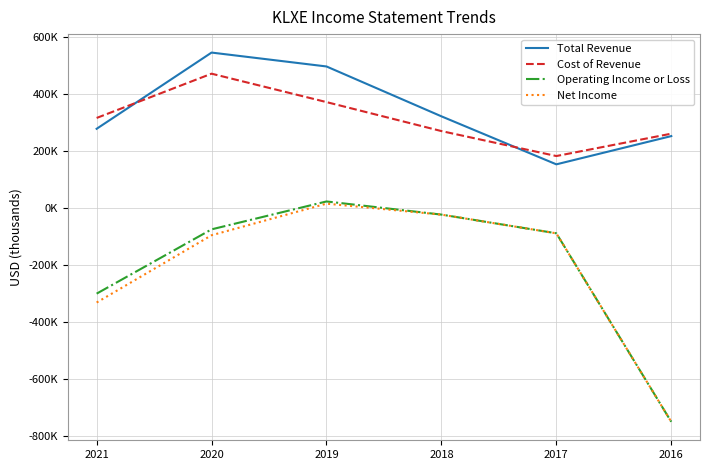

Which category has the highest value in the Total Revenue series?

2020